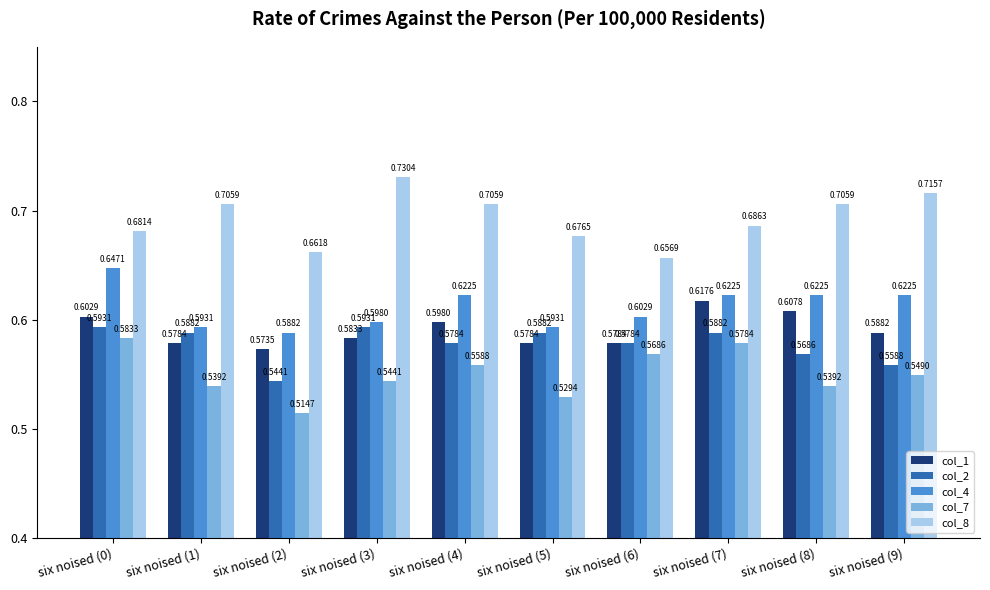

Which series has the widest spread of values?

col_8